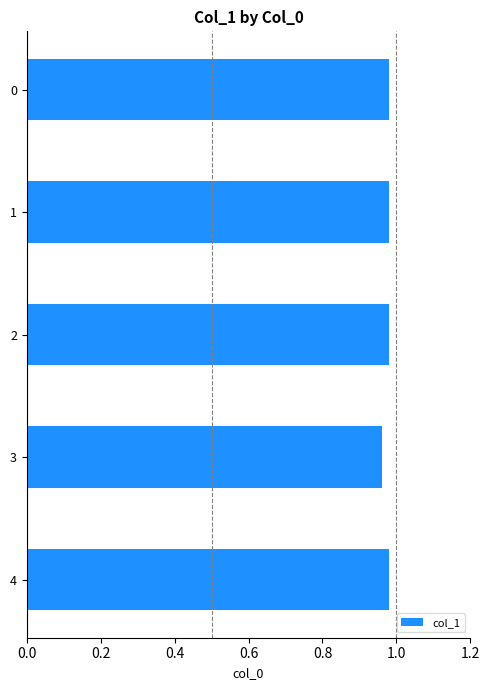

The chart shows a value of 1.4 at 1. True or false?

False